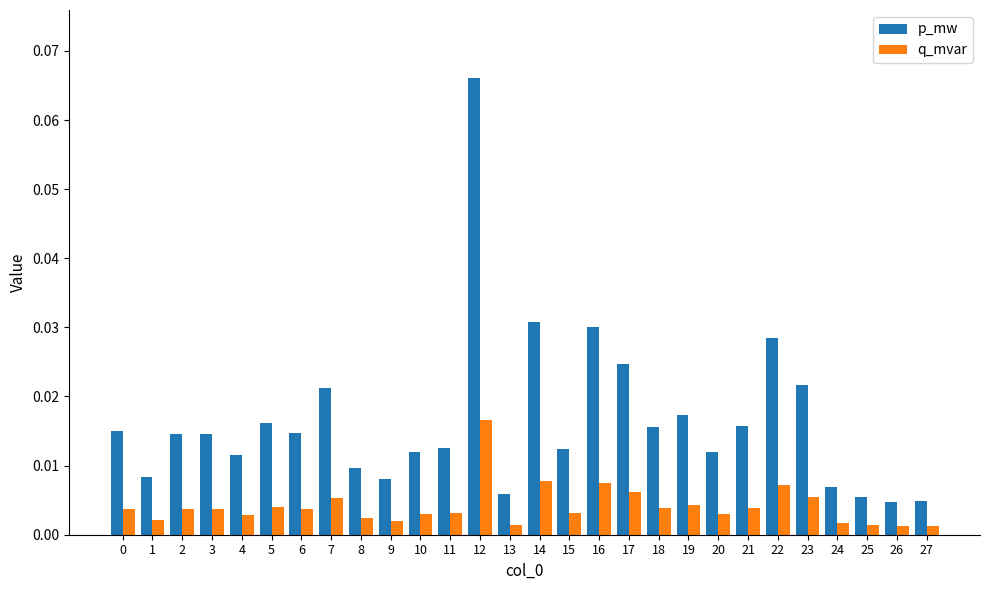

Which series has the widest spread of values?

p_mw